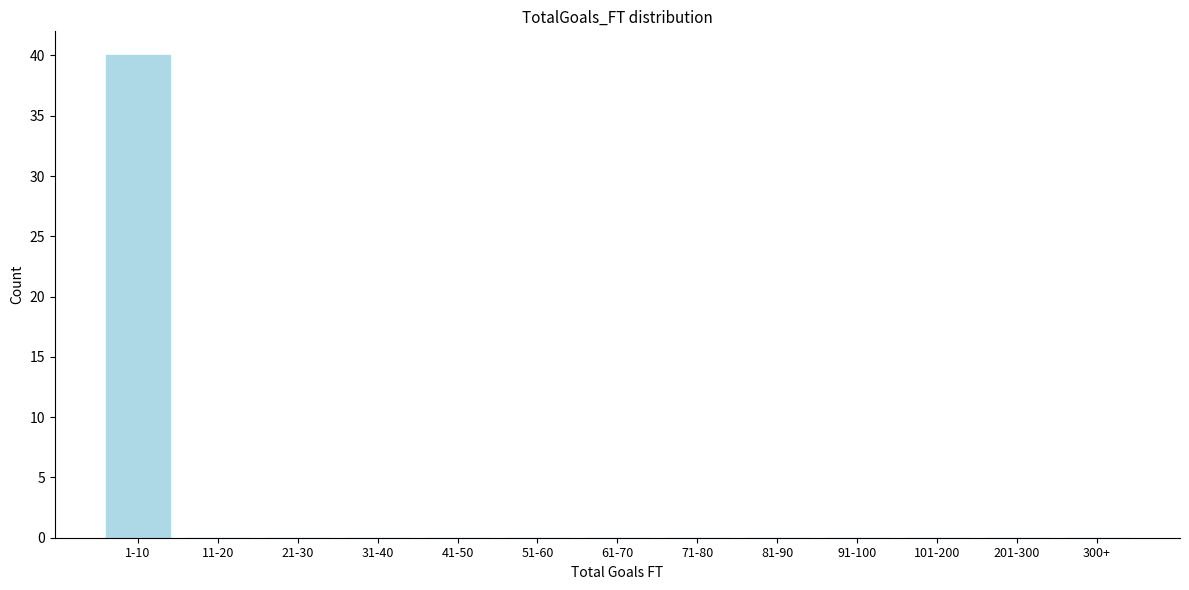

Reading left to right, transcribe all the data shown in this chart.

1-10=40	11-20=0	21-30=0	31-40=0	41-50=0	51-60=0	61-70=0	71-80=0	81-90=0	91-100=0	101-200=0	201-300=0	300+=0